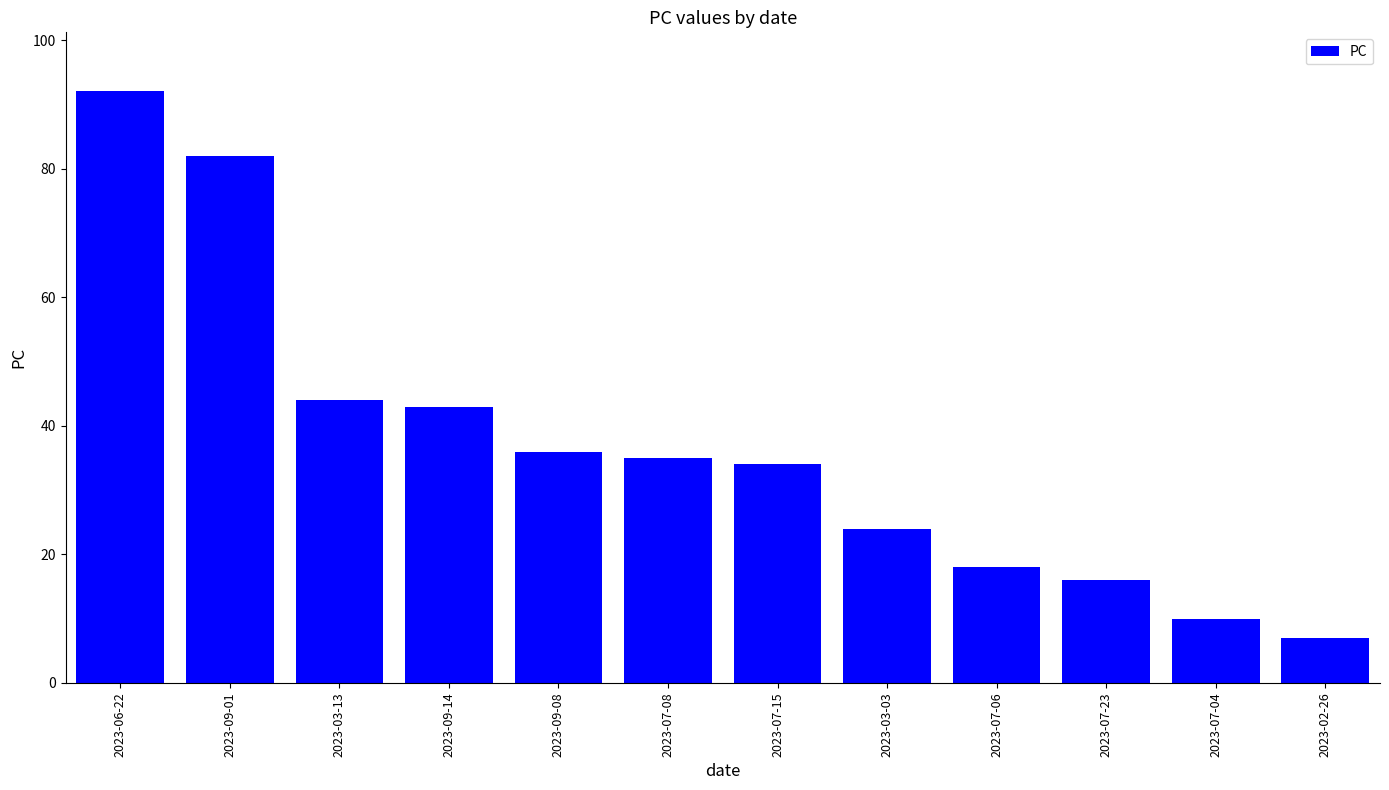

What is the value of the 9th bar from the left?

18